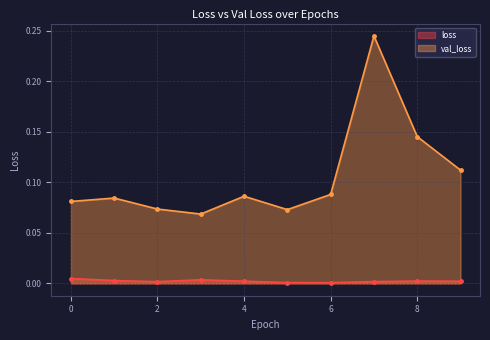

Which label corresponds to the smallest value in the chart?

6